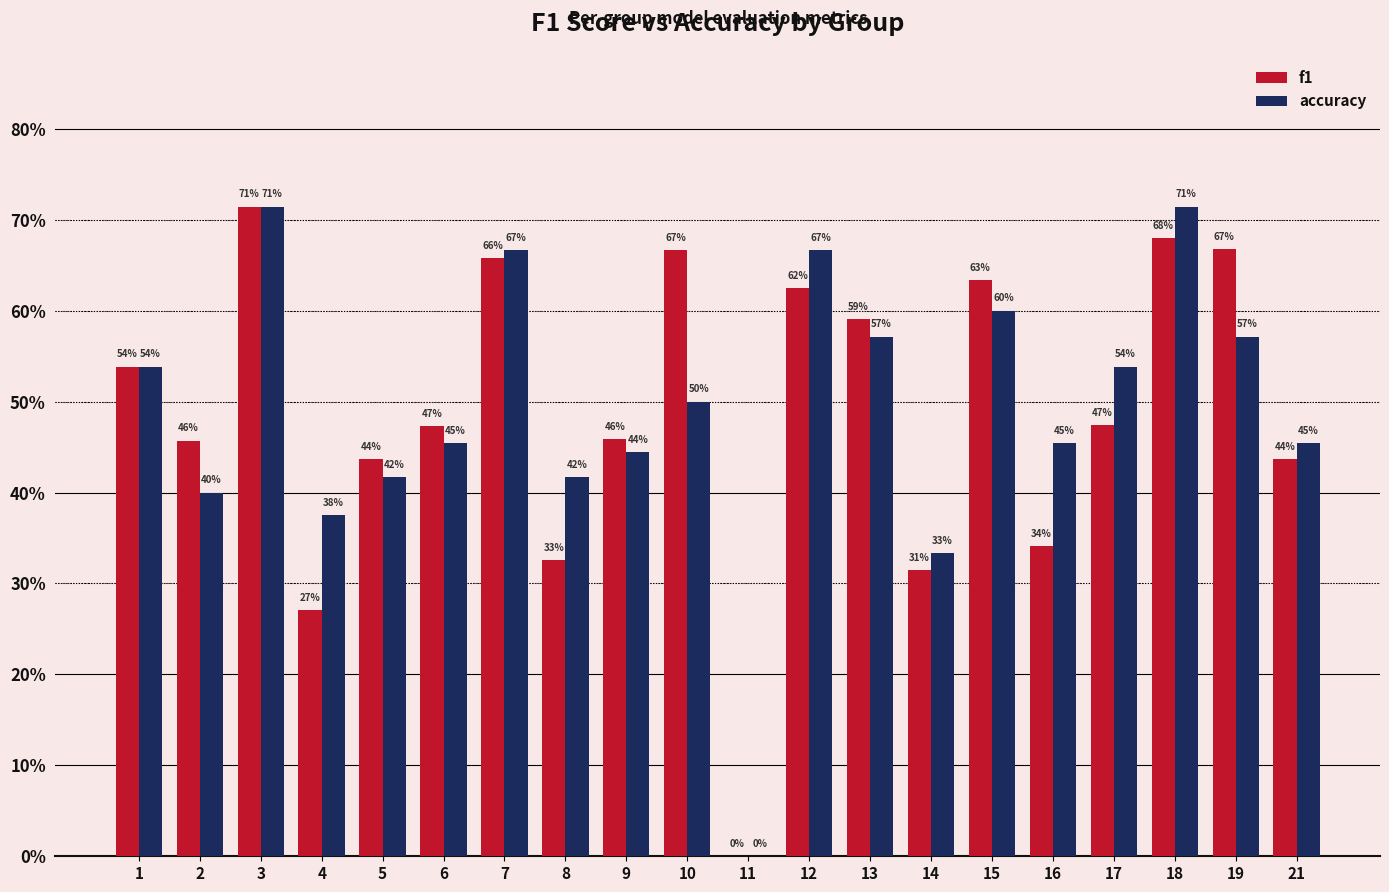

What is the difference between the second highest and minimum values in the accuracy series?

0.7